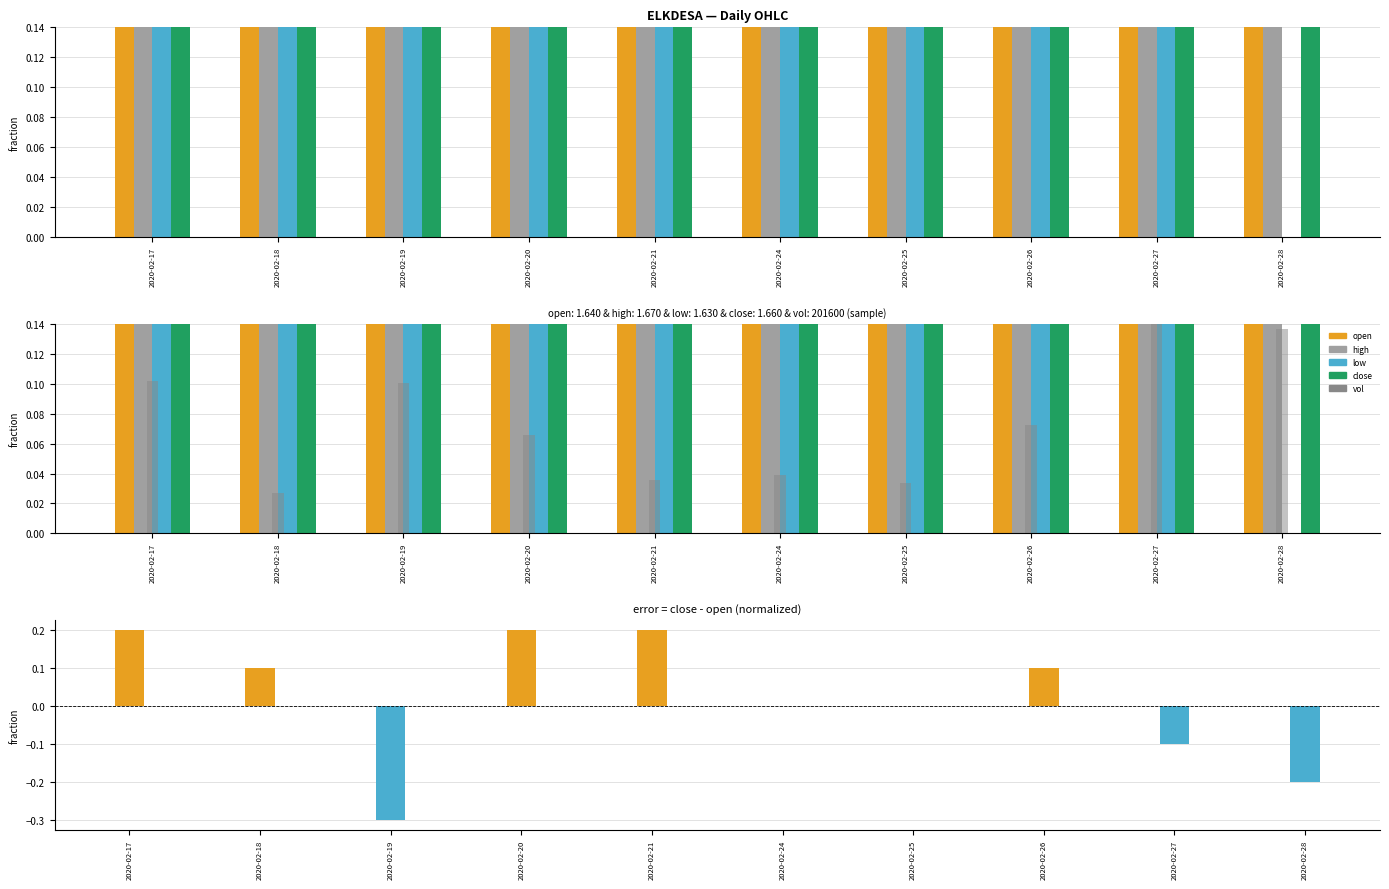

How many distinct data groups are displayed?

6